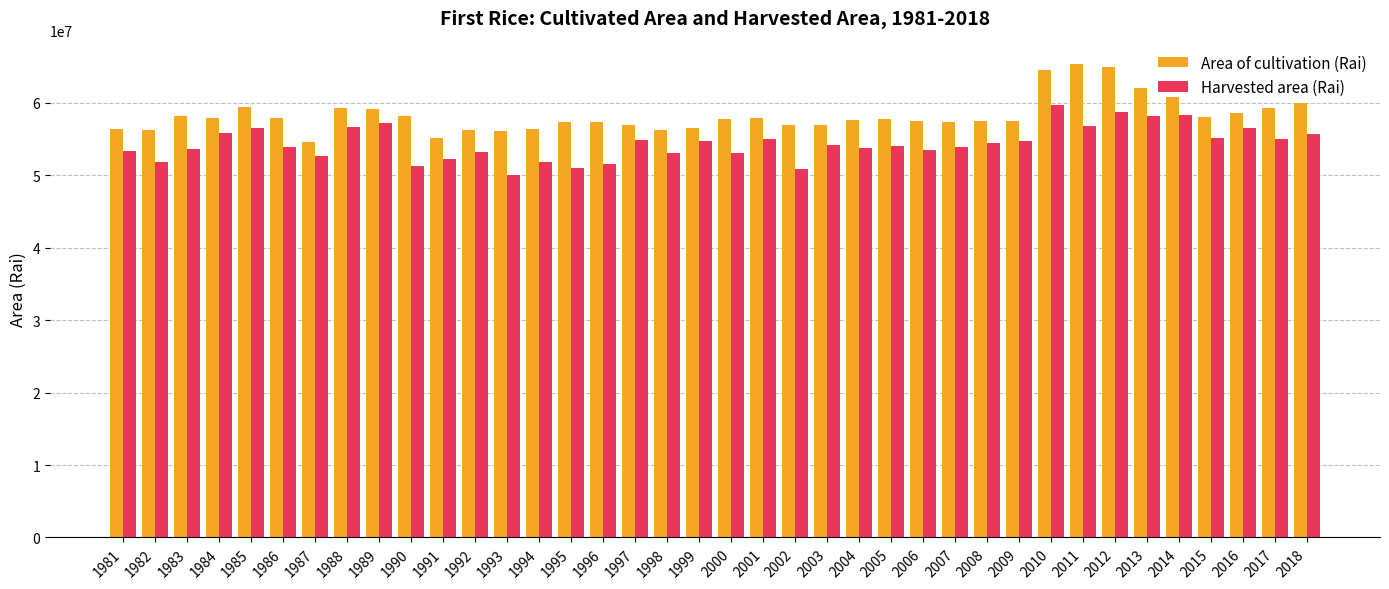

What value does the Area of cultivation (Rai) series have at 1981?

56392231